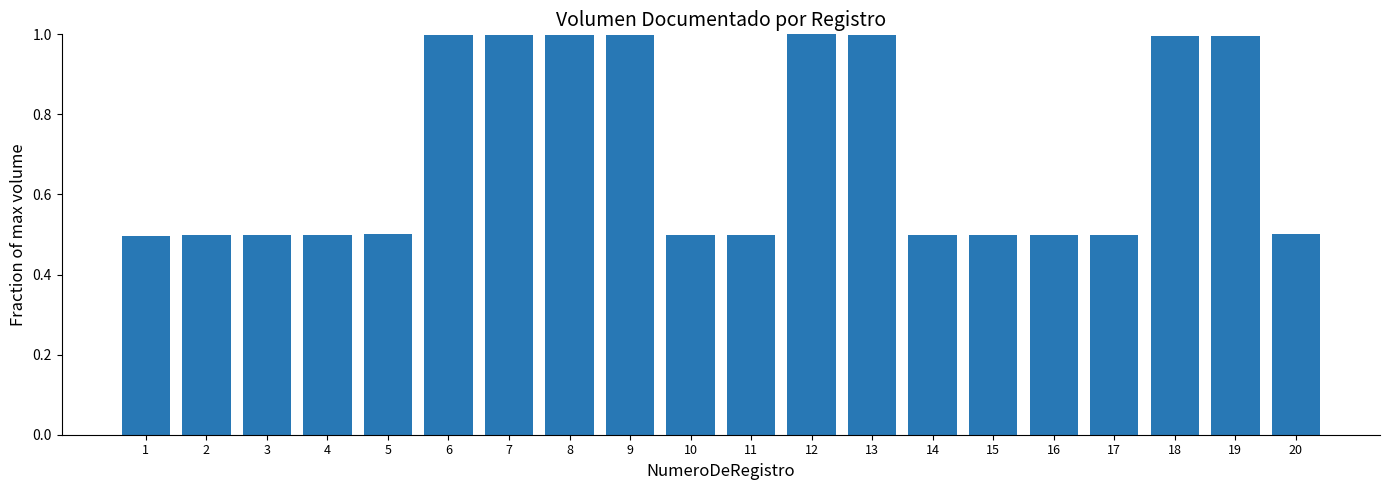

How many bars are there in total?

20